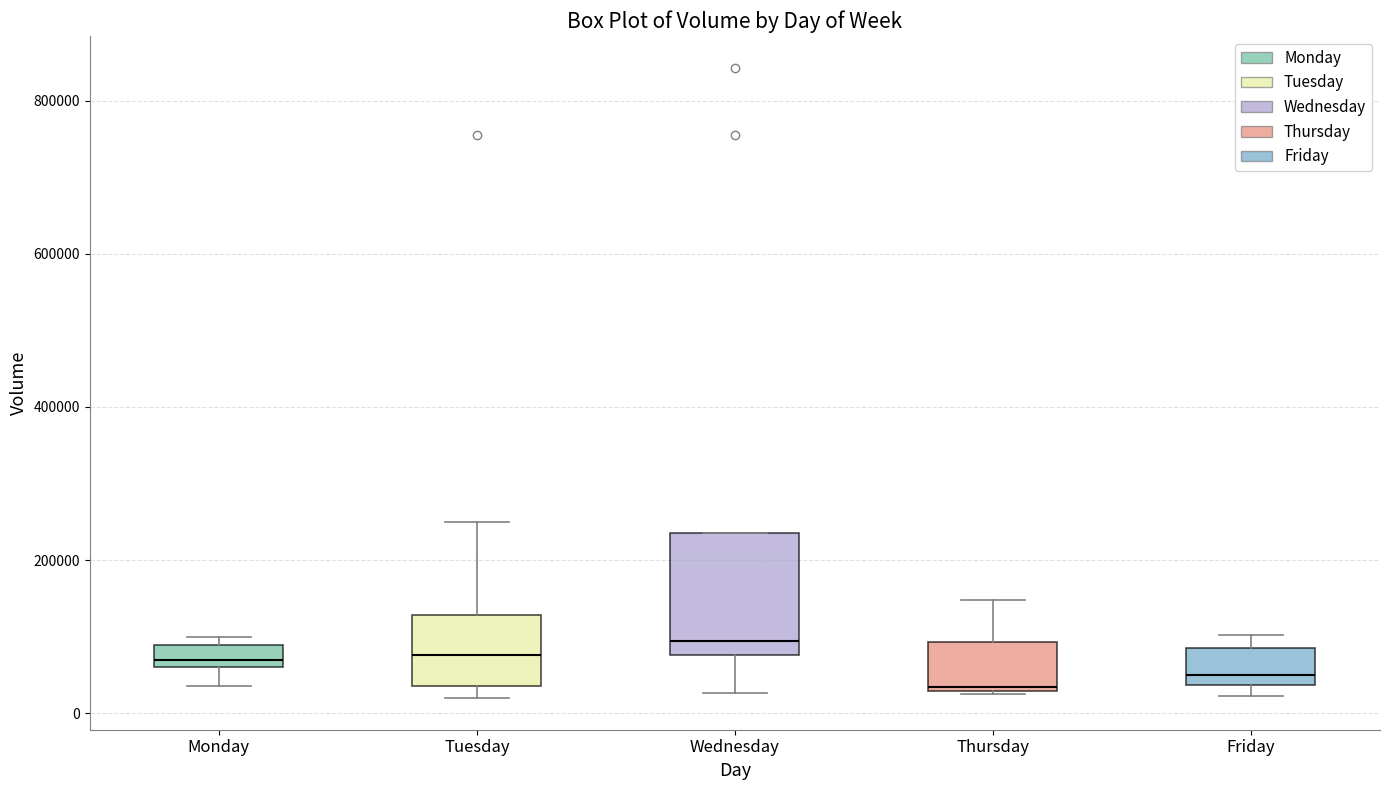

Where is the lower edge of the box for Tuesday on the y-axis? The values are not printed on the chart, so give them approximately, as read against the axis.

40000